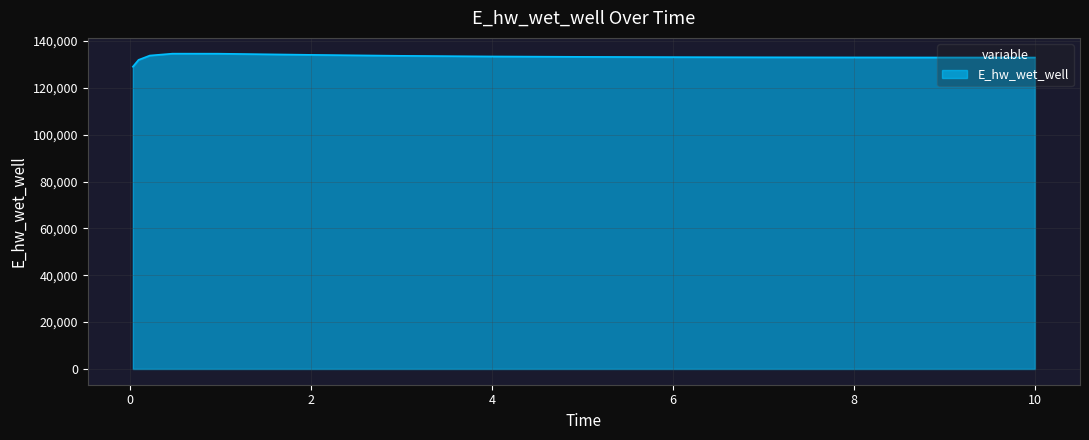

What is the smallest value displayed?

129068.7